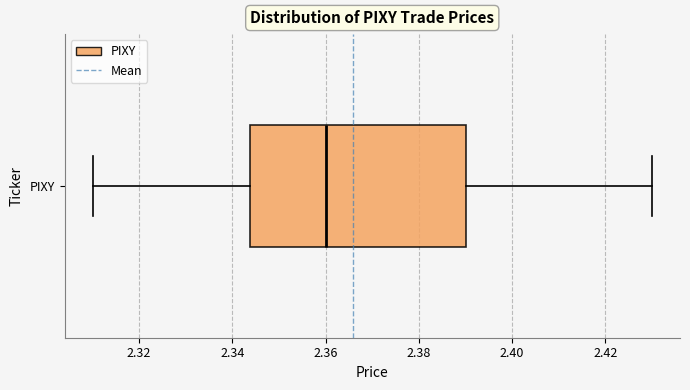

Read this box plot against the x-axis: the position of the median line, the range covered by the box, and the ends of both whiskers. The values are not printed on the chart, so give them approximately, as read against the axis.

median 2.360, box 2.344 to 2.390, whiskers 2.310 to 2.430